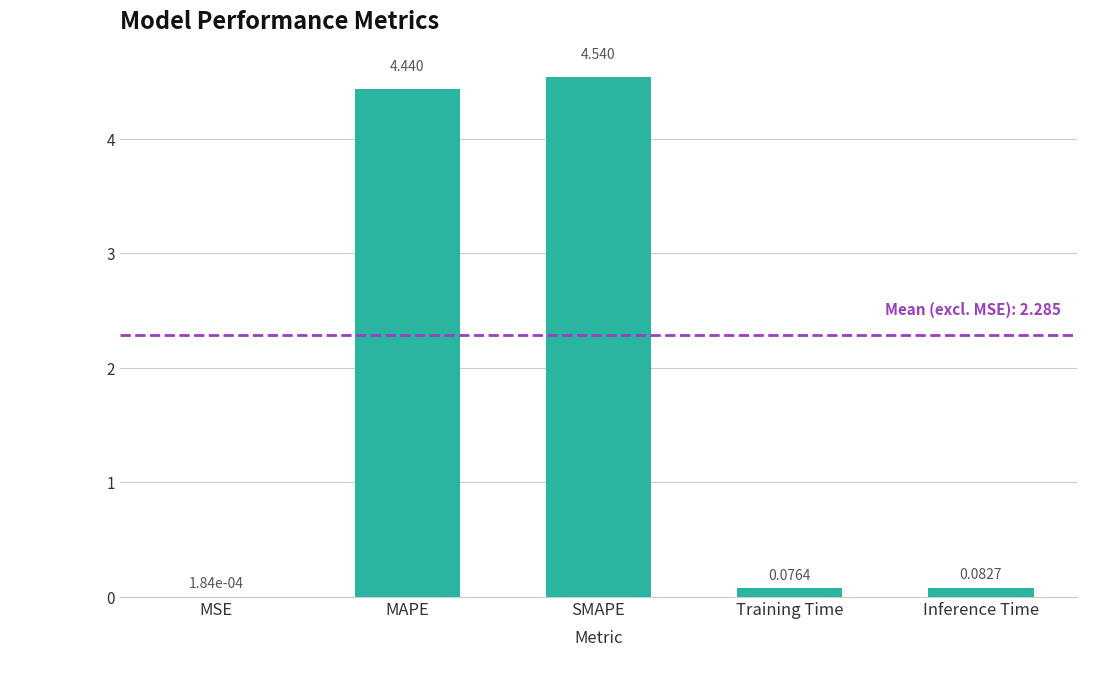

Are the bars grouped side by side (vs. stacked)?

No